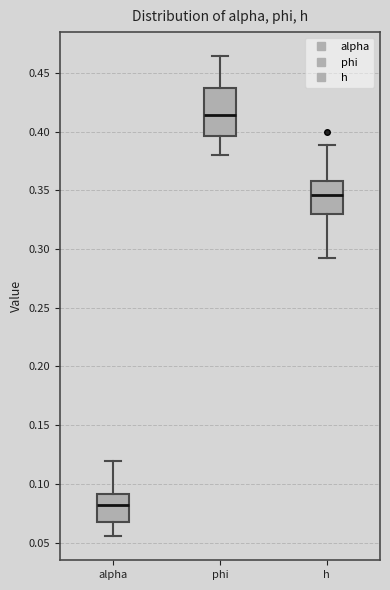

Which box has the highest median line?

phi